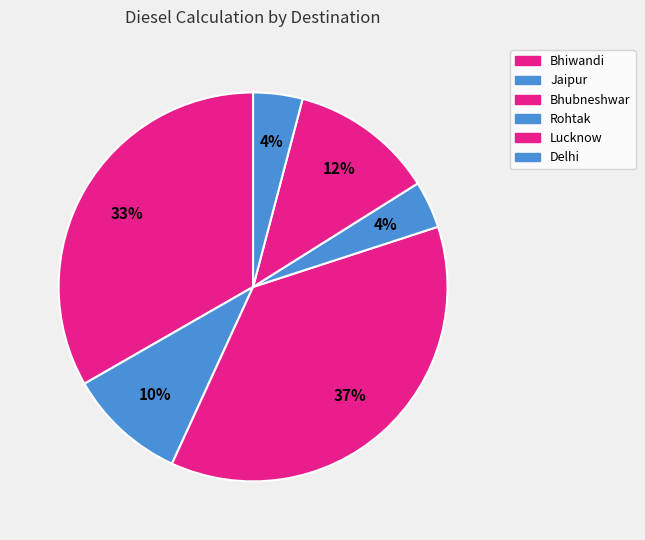

Combined, do Rohtak and Delhi account for over 50%?

No